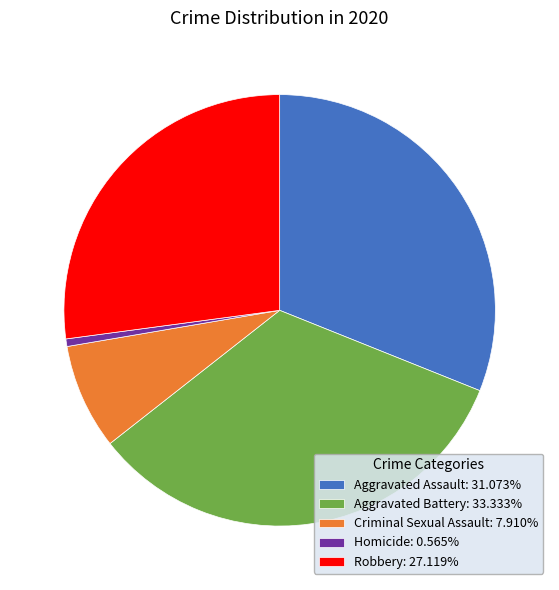

Approximately how many times larger is the value at Robbery: 27.119% compared to Criminal Sexual Assault: 7.910%?

3.4